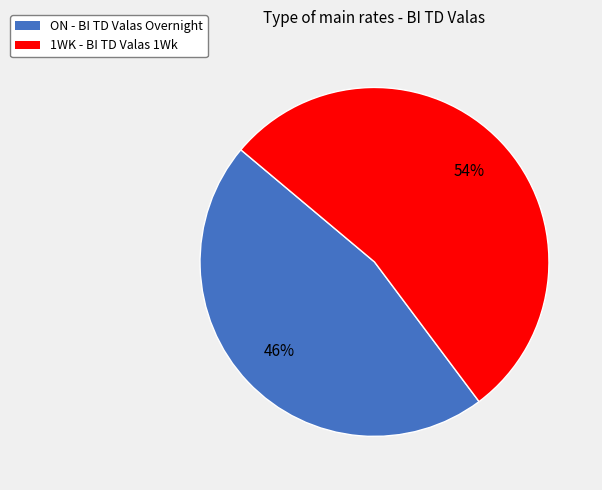

Between 1WK and ON, which is larger?

1WK